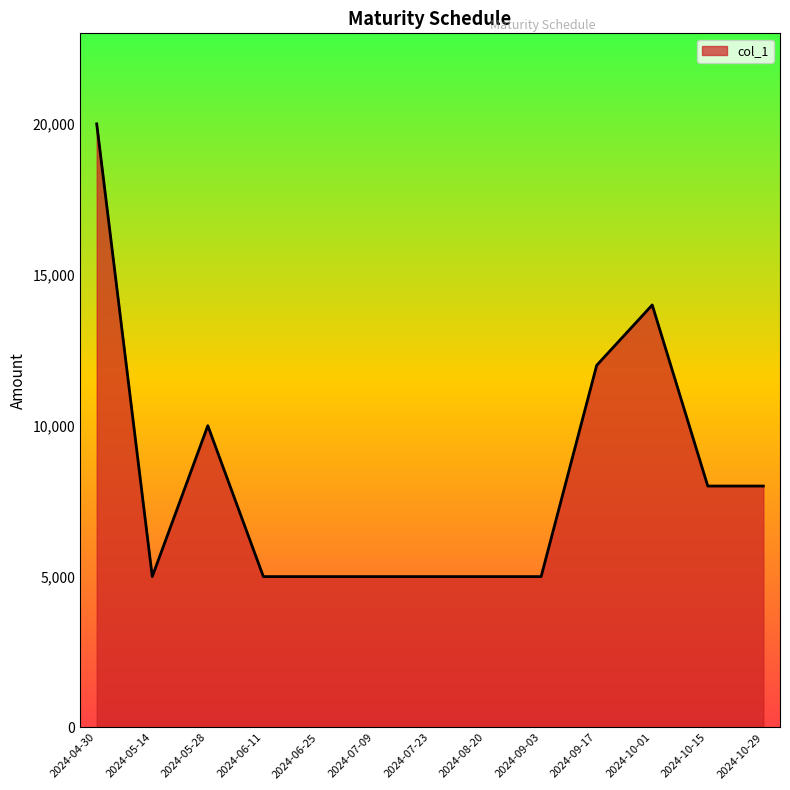

What is the minimum value shown in the chart?

5000